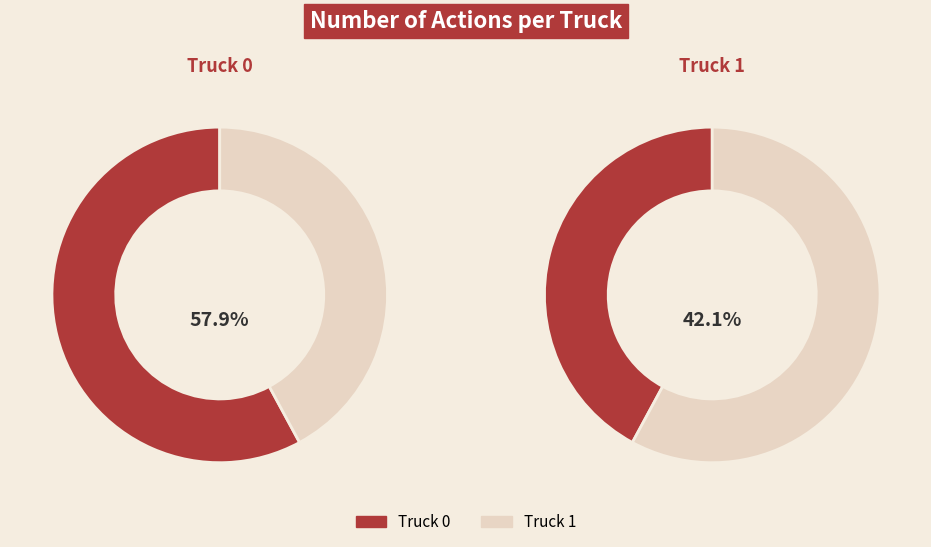

Rank the categories by value from highest to lowest.

Truck 0, Truck 1